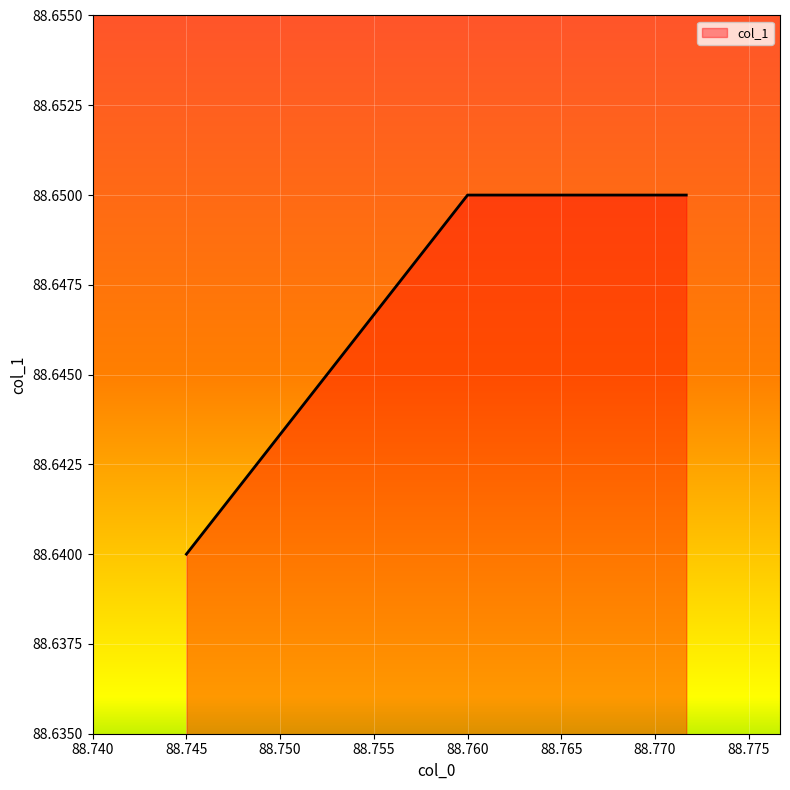

True or false: the data shows 88.7 at 88.76.

True